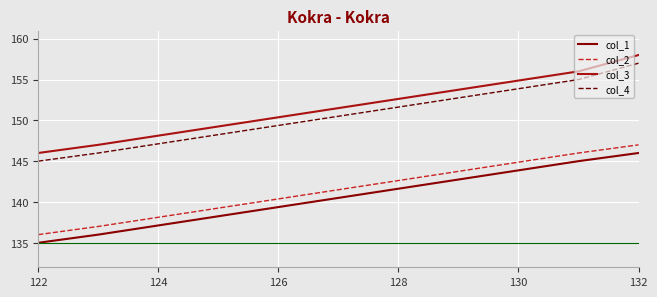

How many values in the col_3 series are below 156?

2